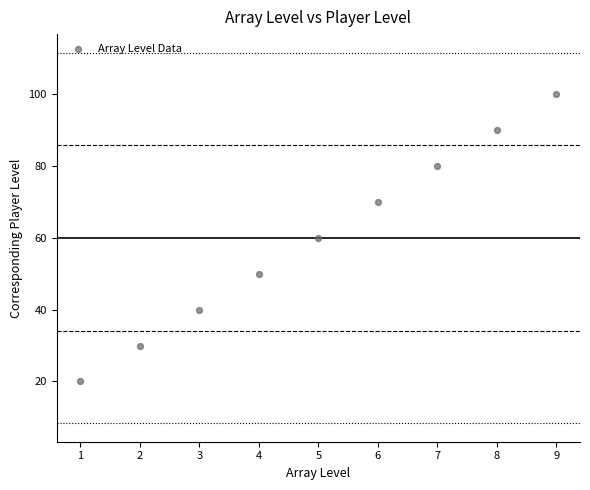

What is the range of Y values (max minus min)?

80